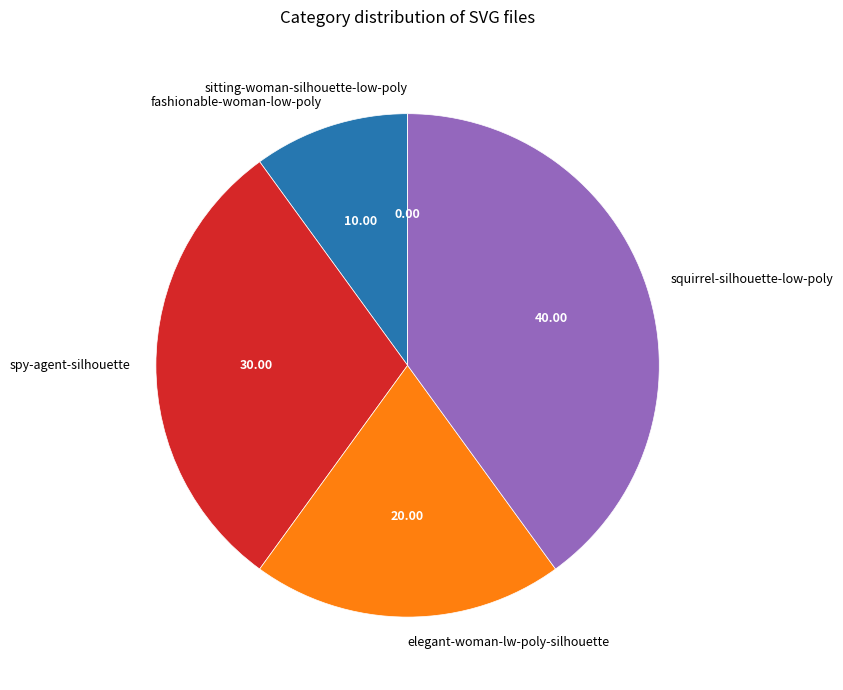

What is the ratio of the value at elegant-woman-lw-poly-silhouette to the value at fashionable-woman-low-poly?

2.0